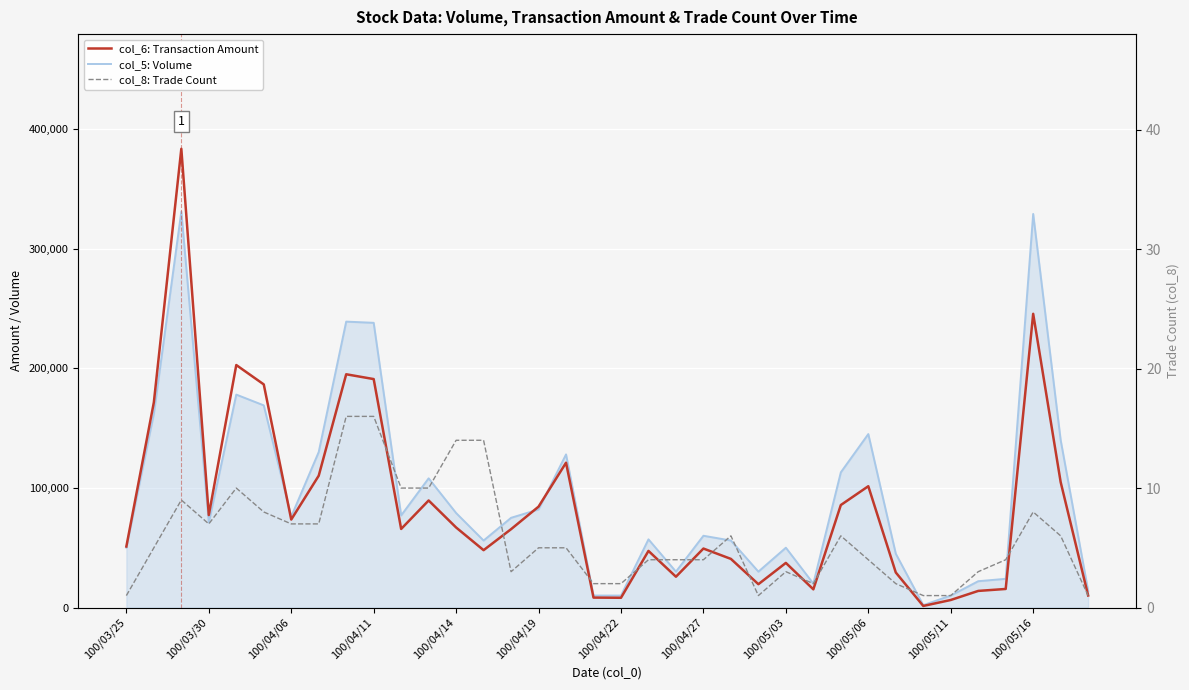

What are all the series names shown in the legend?

col_6: Transaction Amount, col_5: Volume, col_8: Trade Count